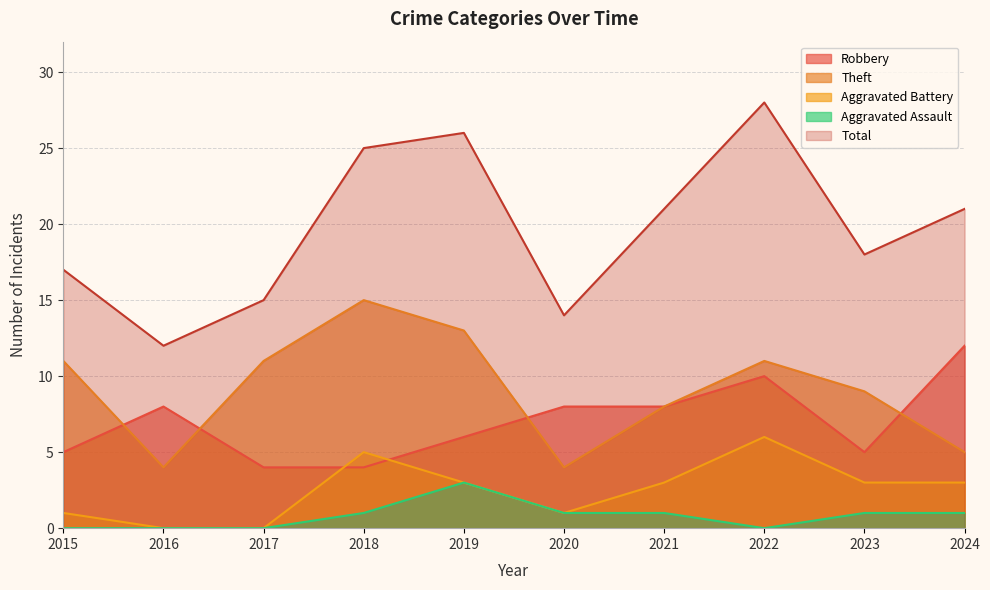

Which series has the largest range (max minus min)?

Total